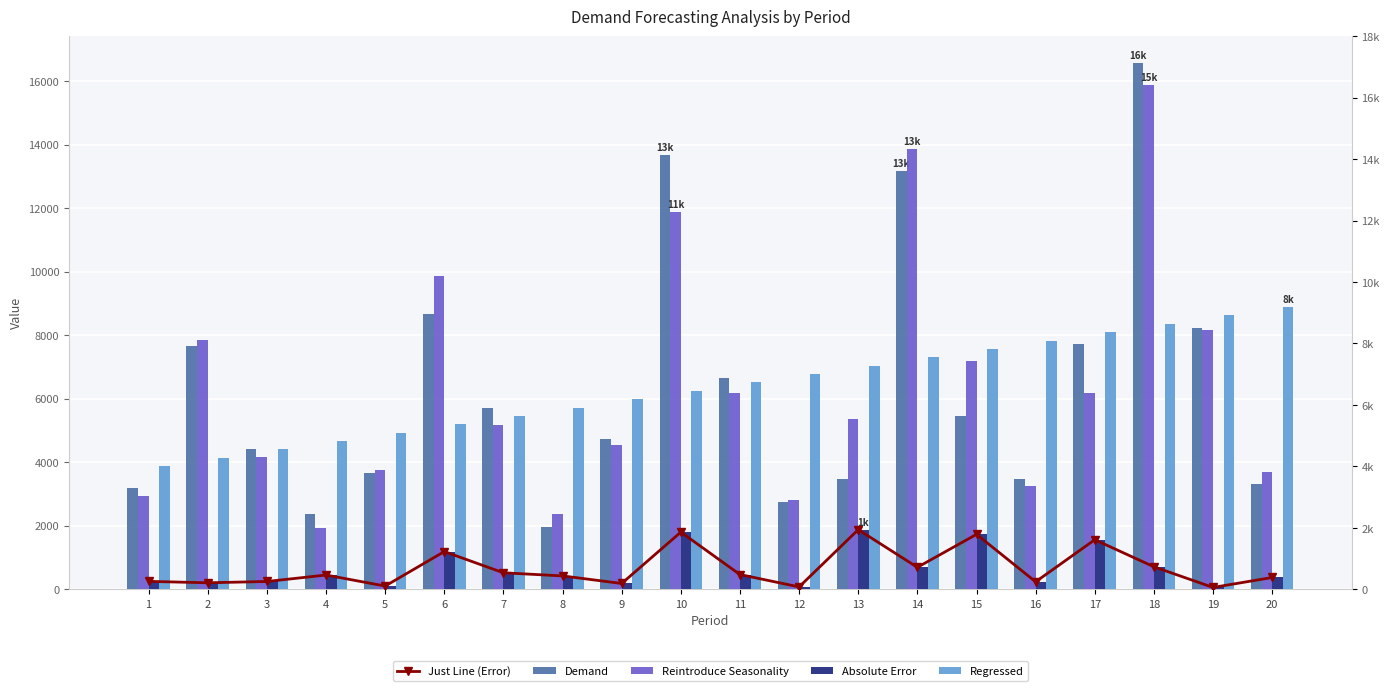

The Just Line (Error) series shows 51.4 at 3. True or false?

False